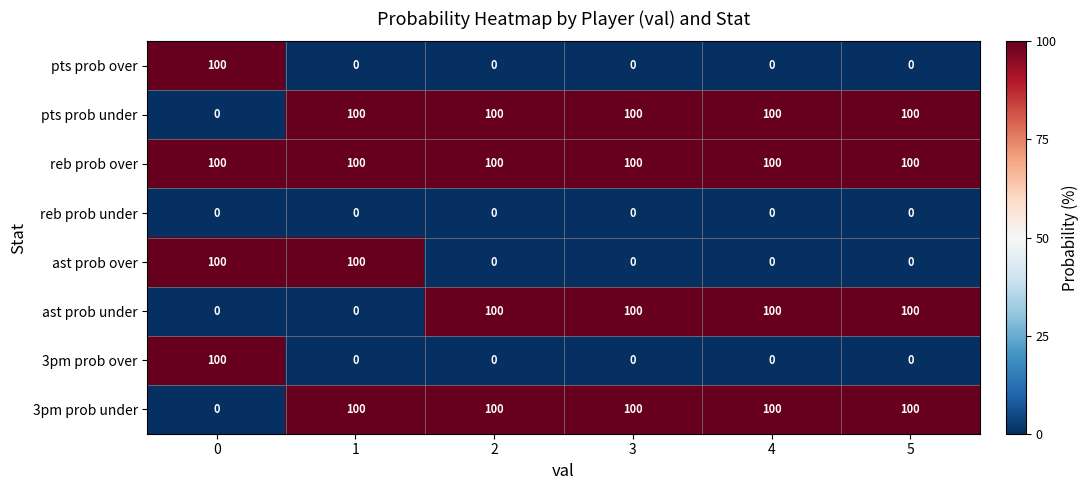

What is the total value across all series at 3?

400